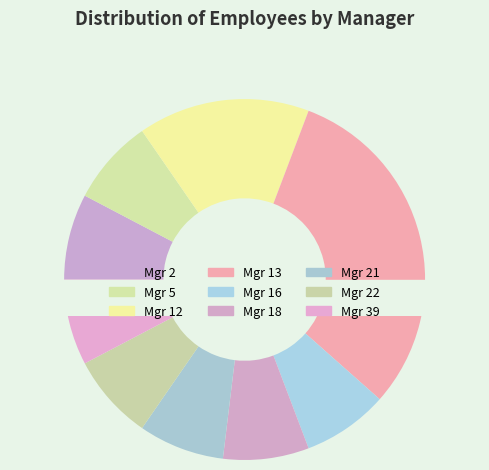

Does ManagerID 21 represent more than half of the total?

No